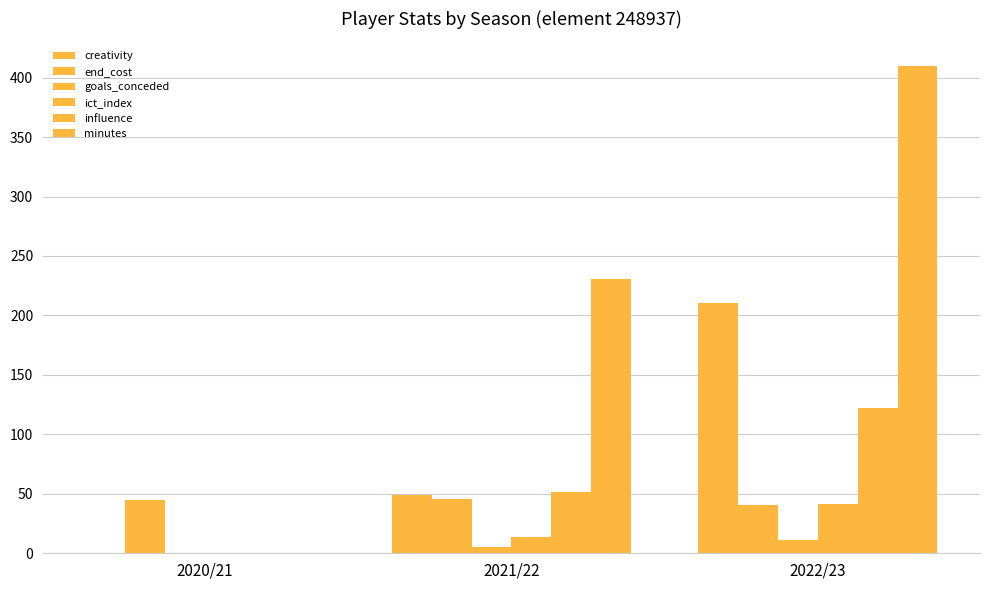

Is it true that creativity equals 0.0 at 2020/21?

True